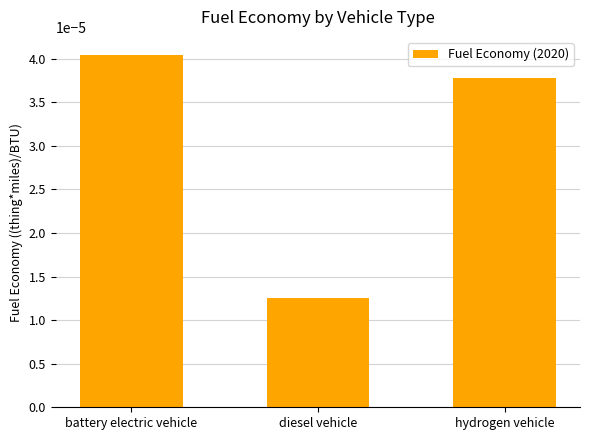

Which category has the highest value across all series?

battery electric vehicle